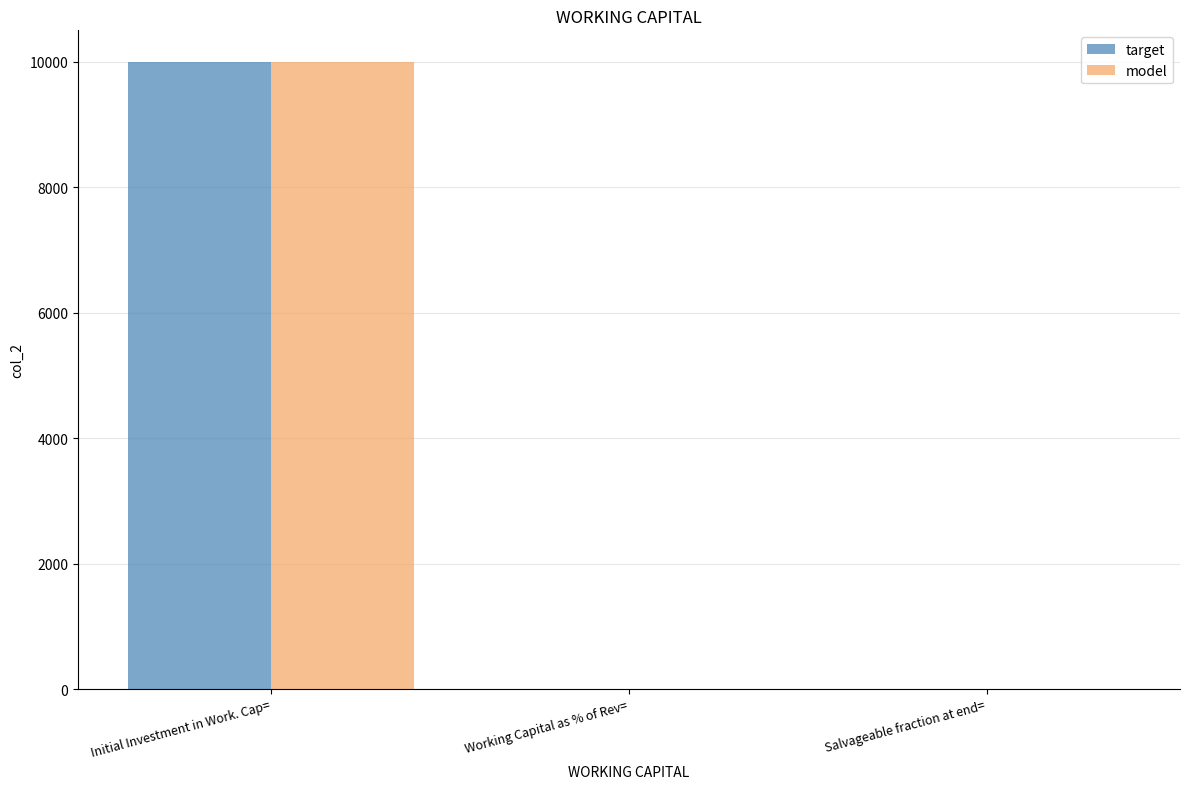

What is the total value across all series at Initial Investment in Work. Cap=?

20000.0